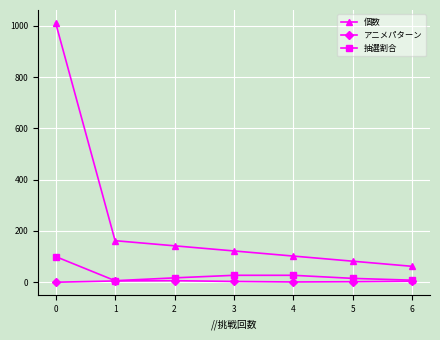

The value of 個数 at 4 is 102. True or false?

True